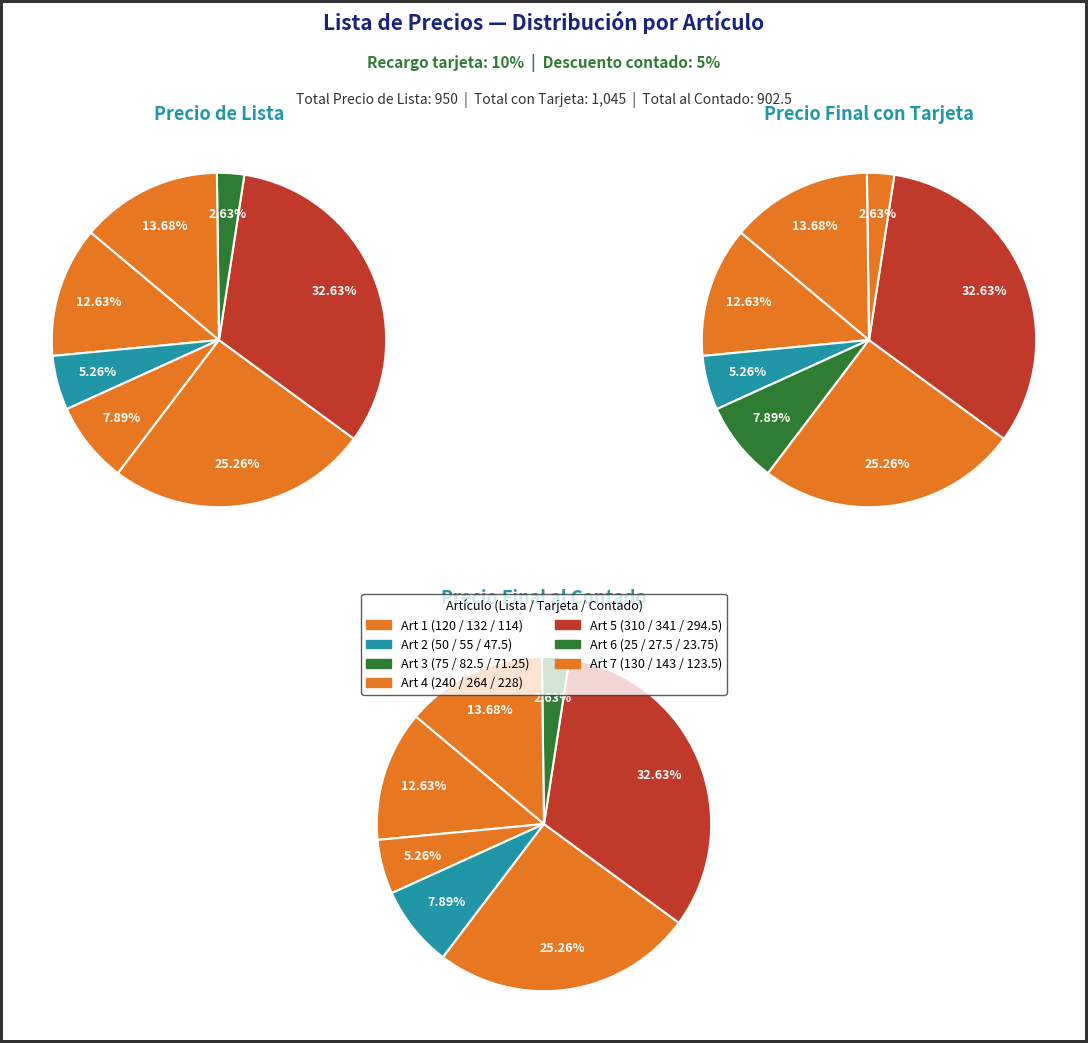

How much of the chart is everything except Art 1?

87.4%